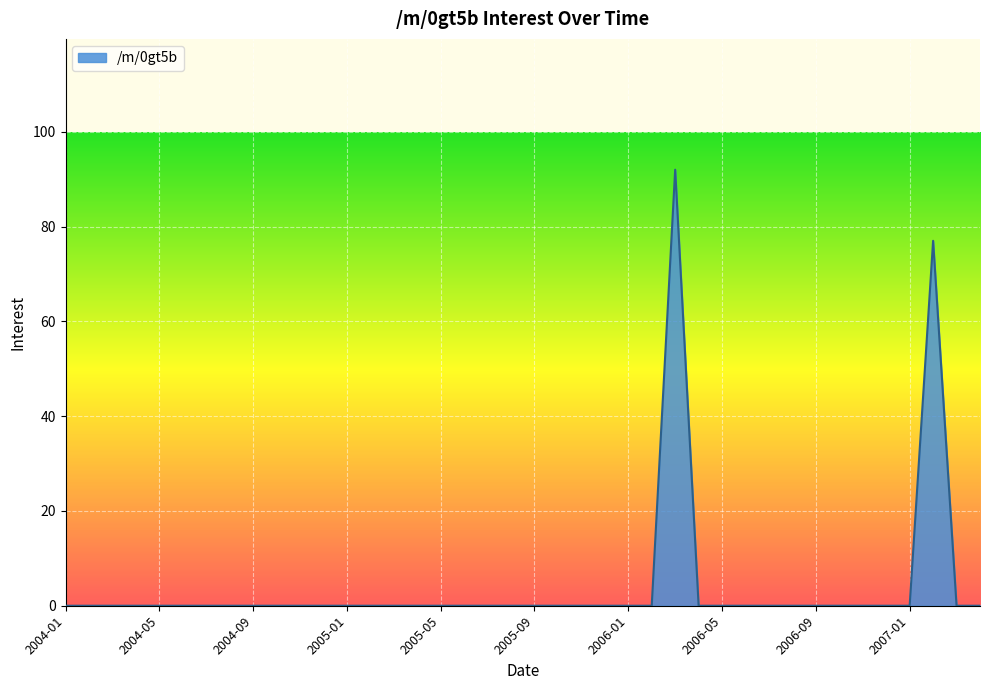

What is the greatest value displayed?

92